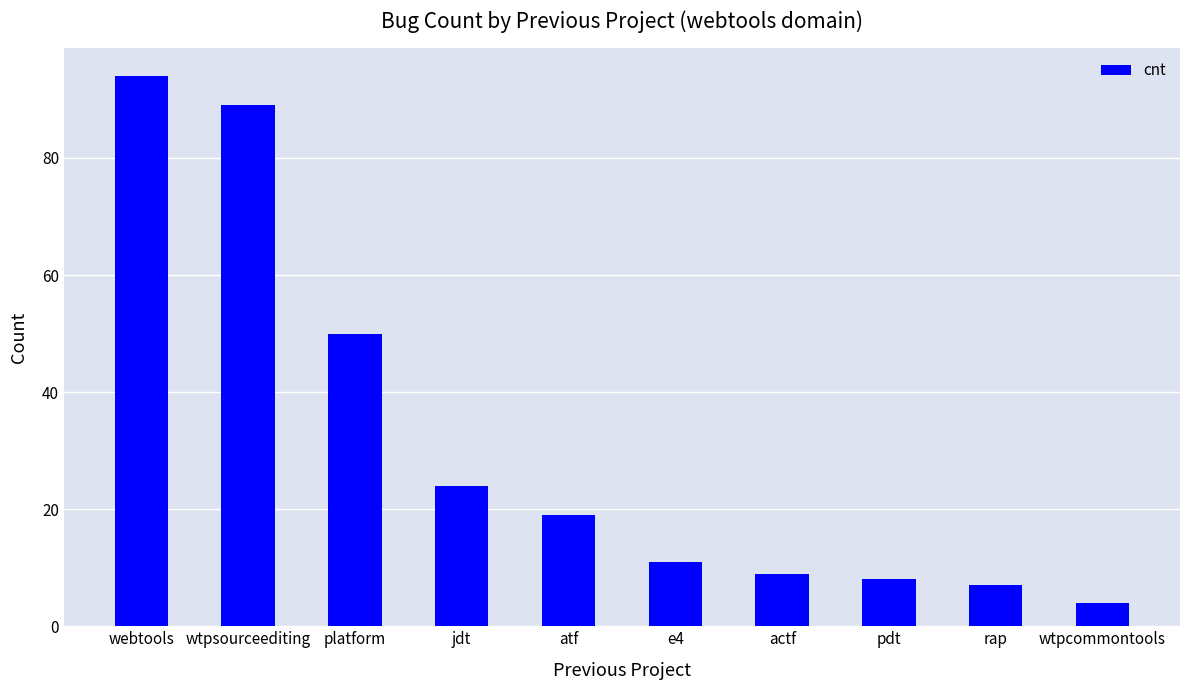

Reading left to right, extract all data points from this chart.

webtools=94	wtpsourceediting=89	platform=50	jdt=24	atf=19	e4=11	actf=9	pdt=8	rap=7	wtpcommontools=4